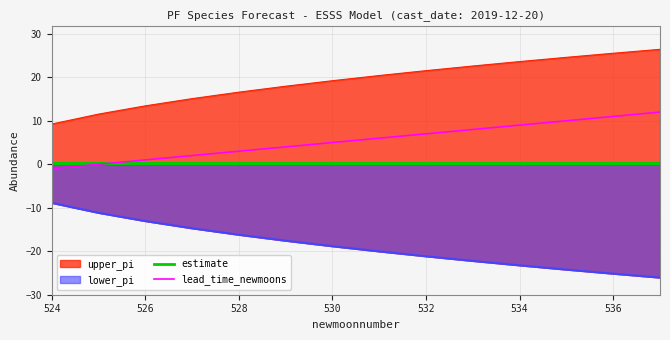

True or false: lead_time_newmoons has a value of 1.8 at 528.

False